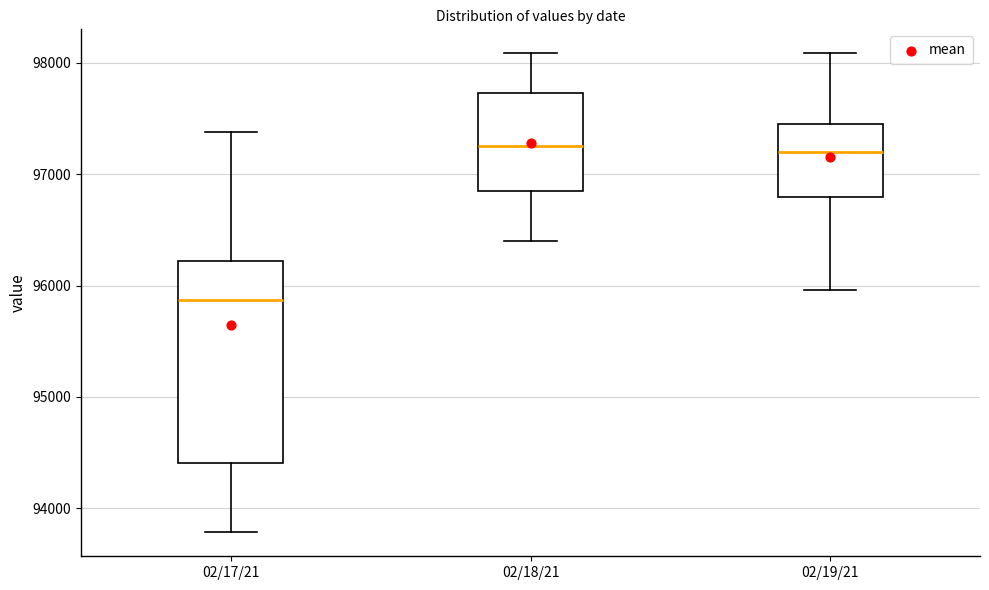

Reading left to right, transcribe this box plot: for each box, give where its median line is, the range the box spans, and where its two whiskers end, as read against the y-axis. The values are not printed on the chart, so give them approximately, as read against the axis.

02/17/21: median 95900, box 94400 to 96200, whiskers 93800 to 97400
02/18/21: median 97300, box 96900 to 97700, whiskers 96400 to 98100
02/19/21: median 97200, box 96800 to 97500, whiskers 96000 to 98100